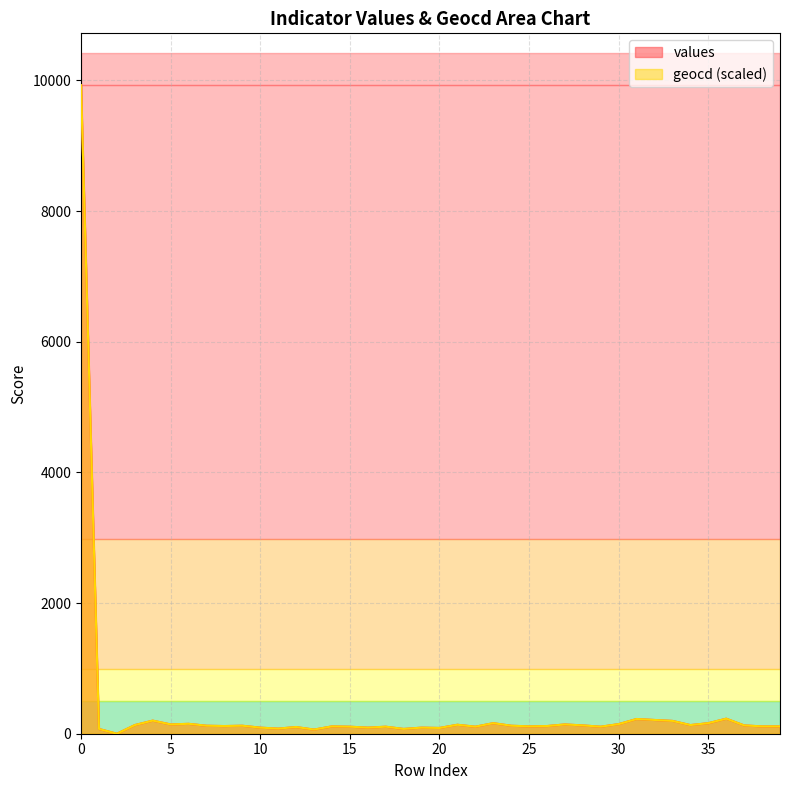

Reading right to left, what are all the values shown in this chart?

values: 112.0	112.0	127.0	230.0	161.0	132.0	196.0	210.0	225.0	147.0	107.0	127.0	142.0	117.0	112.0	122.0	161.0	107.0	137.0	88.0	93.0	73.0	107.0	93.0	107.0	112.0	63.0	102.0	78.0	93.0	122.0	117.0	122.0	151.0	142.0	200.0	132.0	0.0	73.0	9926.0
geocd: 112.7	112.7	127.4	230.4	161.8	132.3	196.1	210.8	225.5	147.1	107.8	127.4	142.2	117.6	112.7	122.5	161.8	107.8	137.2	88.2	93.1	73.5	107.8	93.1	107.8	112.7	63.7	102.9	78.4	93.1	122.5	117.6	122.5	152.0	142.2	201.0	132.3	0.0	73.5	9926.0